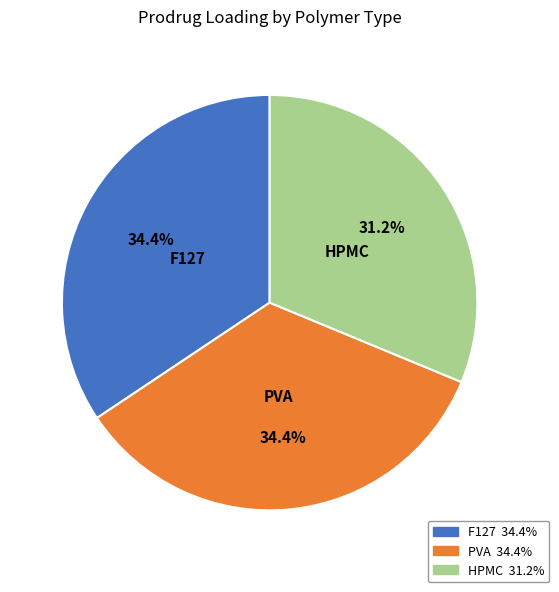

Is there a majority slice in this chart?

No